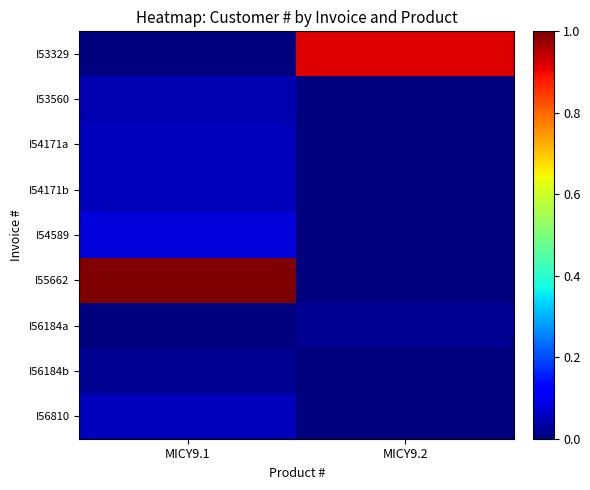

Which series has the largest total across all categories?

I55662